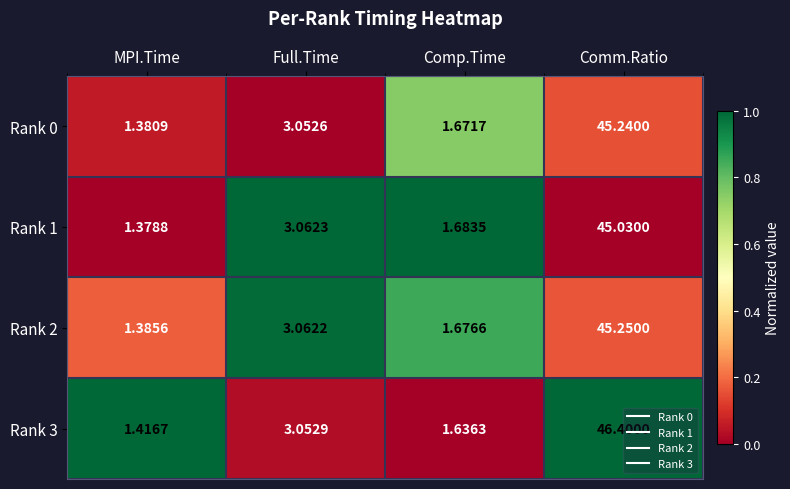

Which category has the highest value in the Rank 1 series?

Comm.Ratio